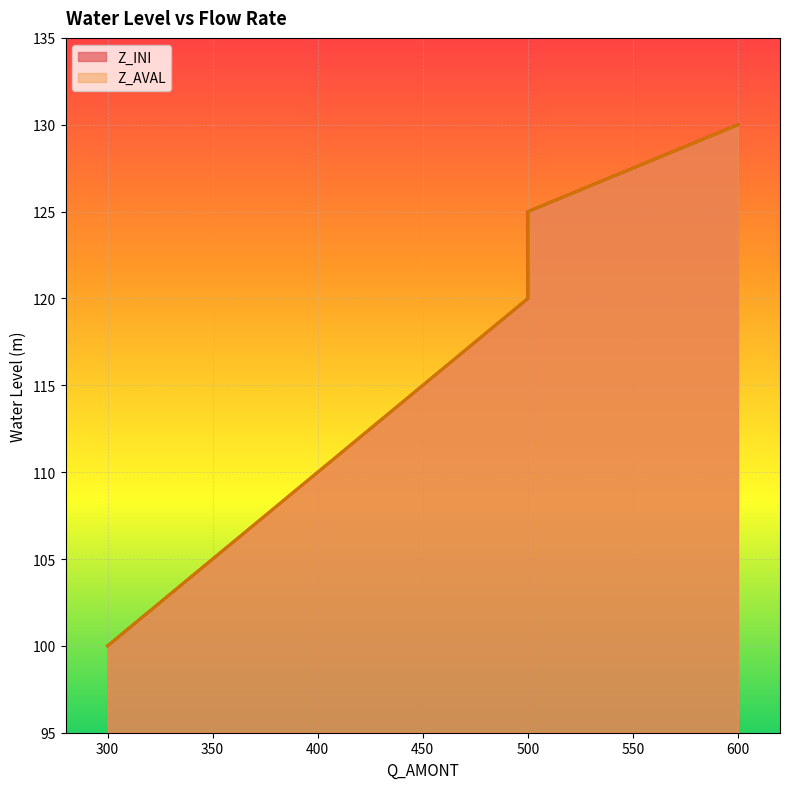

True or false: Z_INI has more than 2 points higher than both neighbors.

False